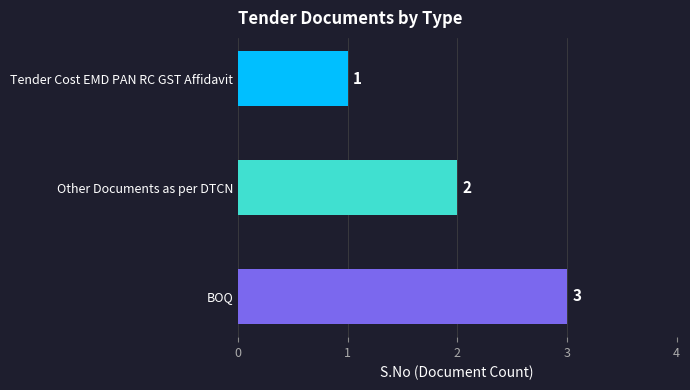

List the labels in order of value, smallest first.

Tender Cost EMD PAN RC GST Affidavit, Other Documents as per DTCN, BOQ